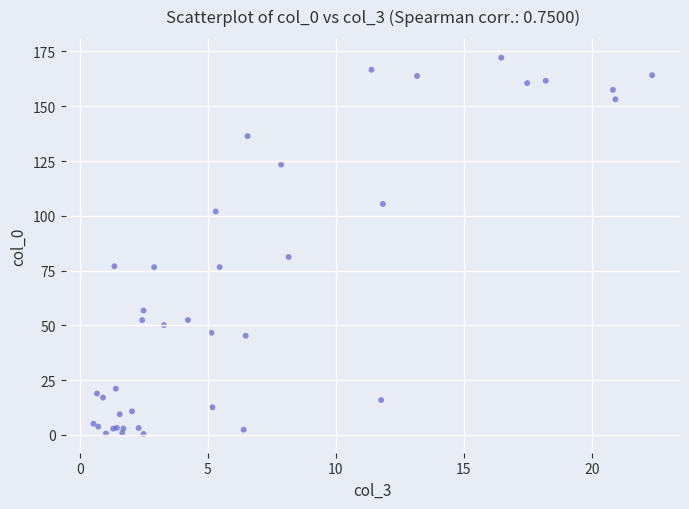

What Y value in the scatter plot is closest to 86?

81.2